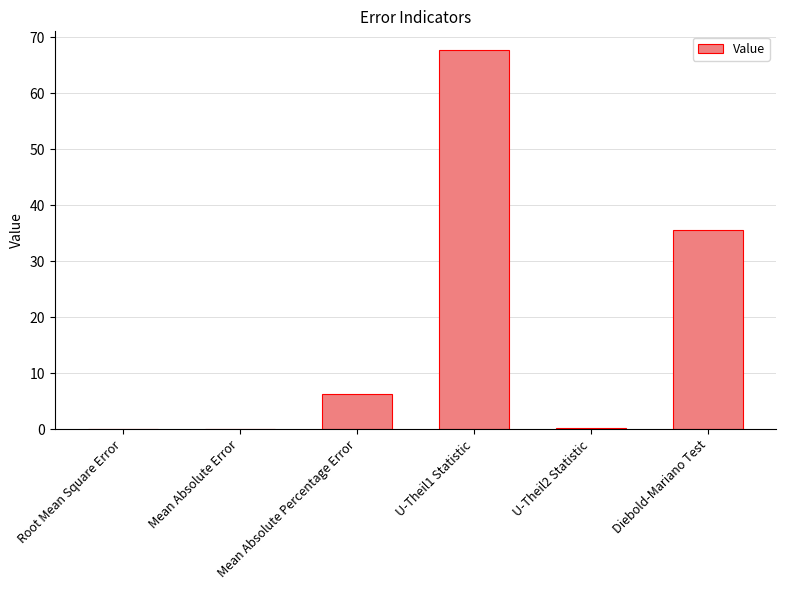

What is the greatest value displayed?

67.7